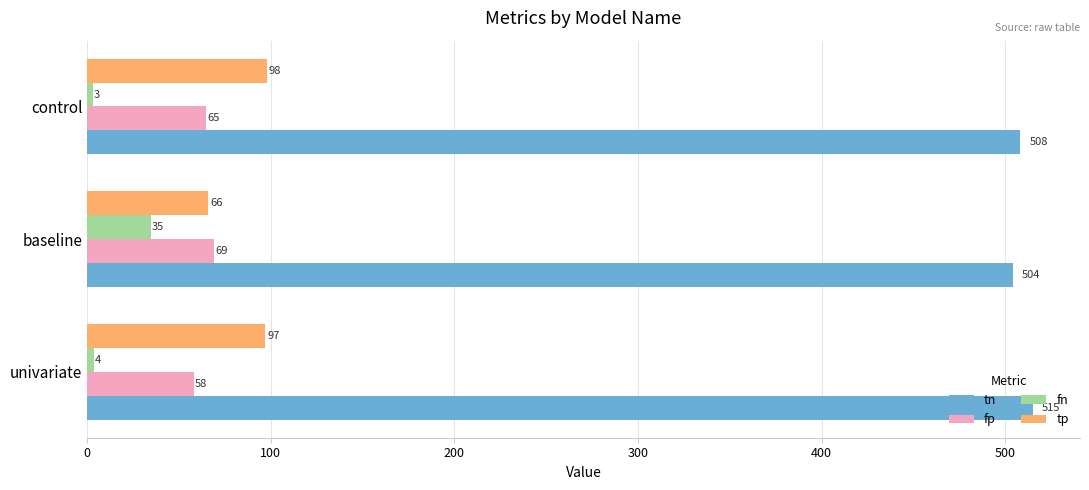

Where is fp nearest to the value 63?

control